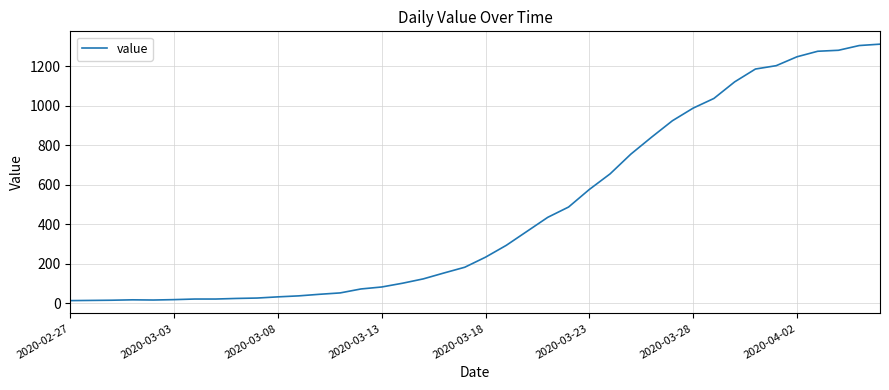

What is the maximum value shown in the chart?

1312